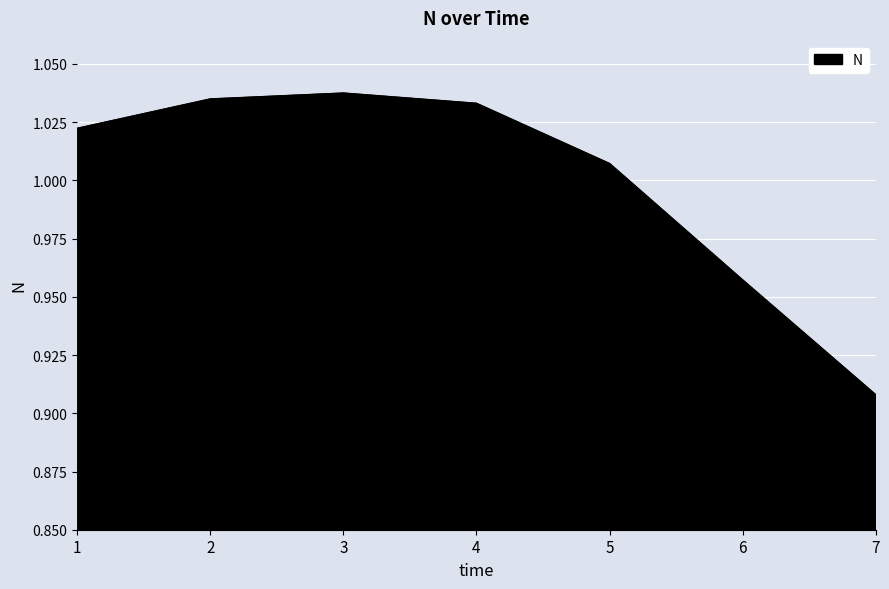

List the labels in order of value, smallest first.

7, 6, 5, 1, 4, 2, 3